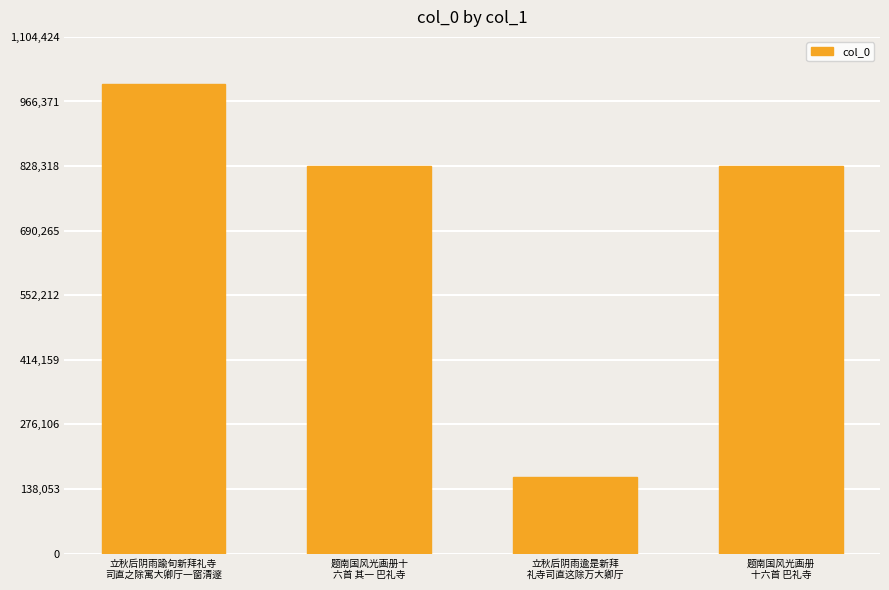

What position from the right is 题南国风光画册
十六首 巴礼寺?

1